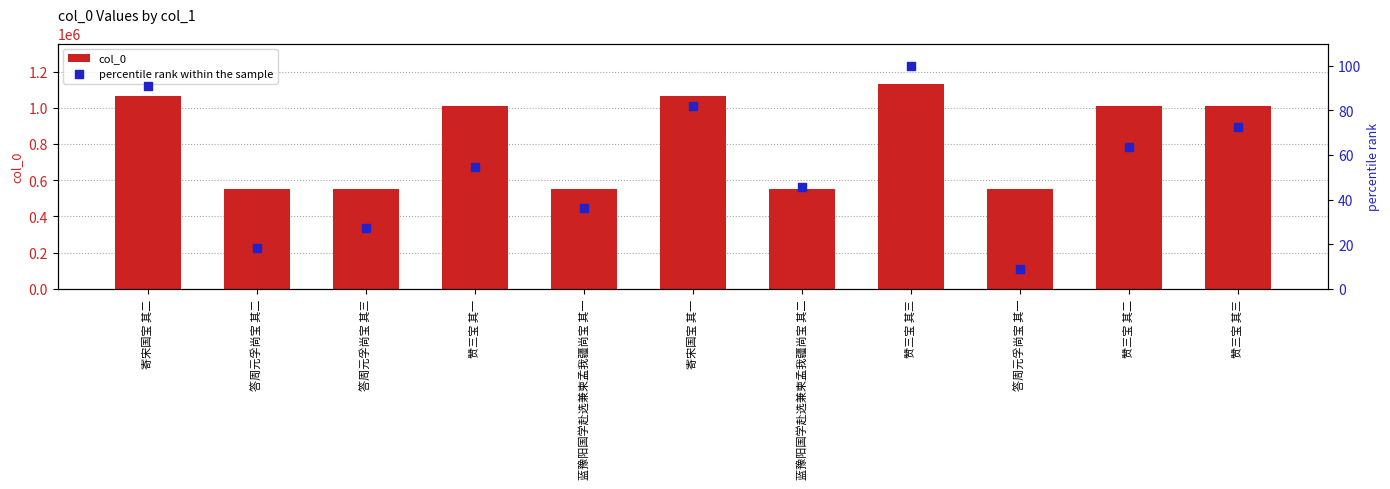

Which series reaches the minimum Y coordinate?

percentile rank within the sample